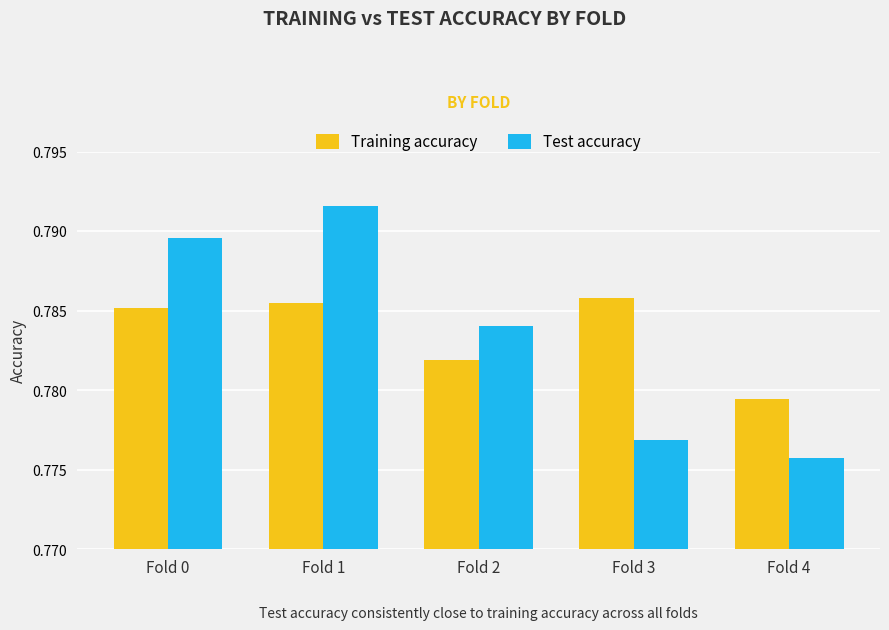

Which series has the widest spread of values?

Test accuracy